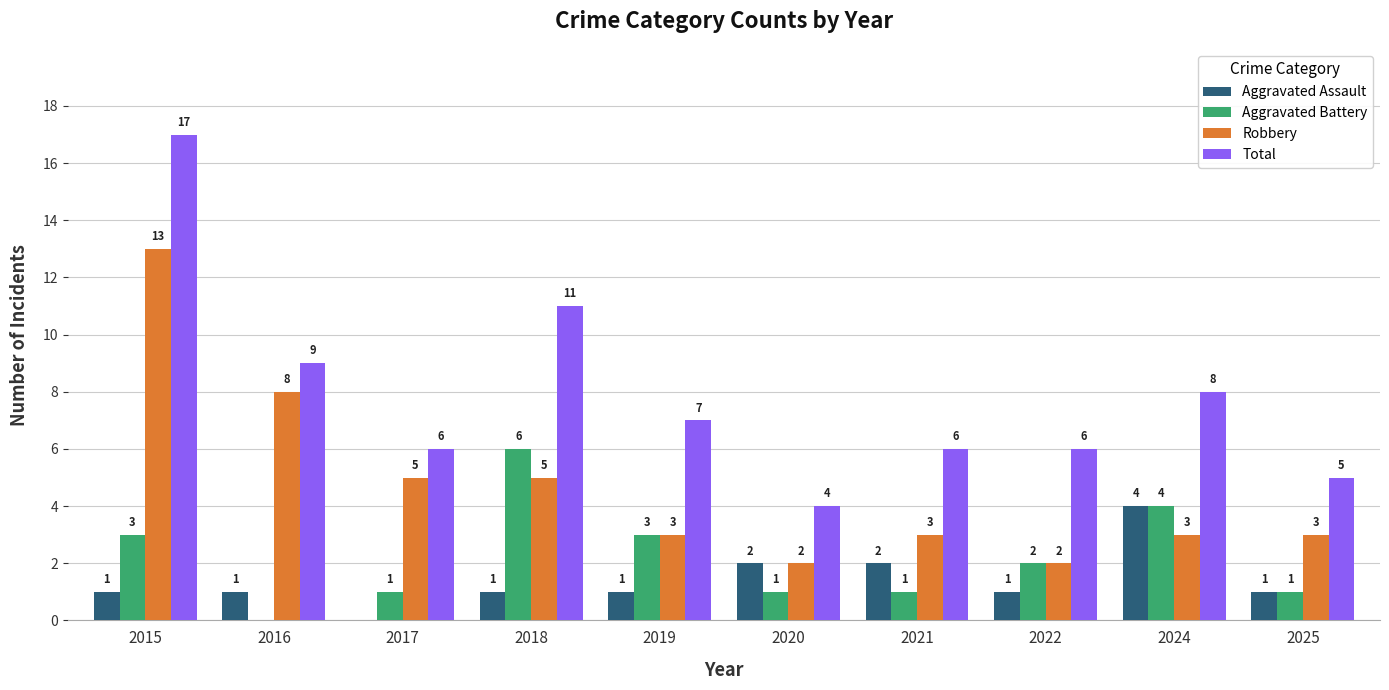

What is the spread (max minus min) of values at 2018?

10